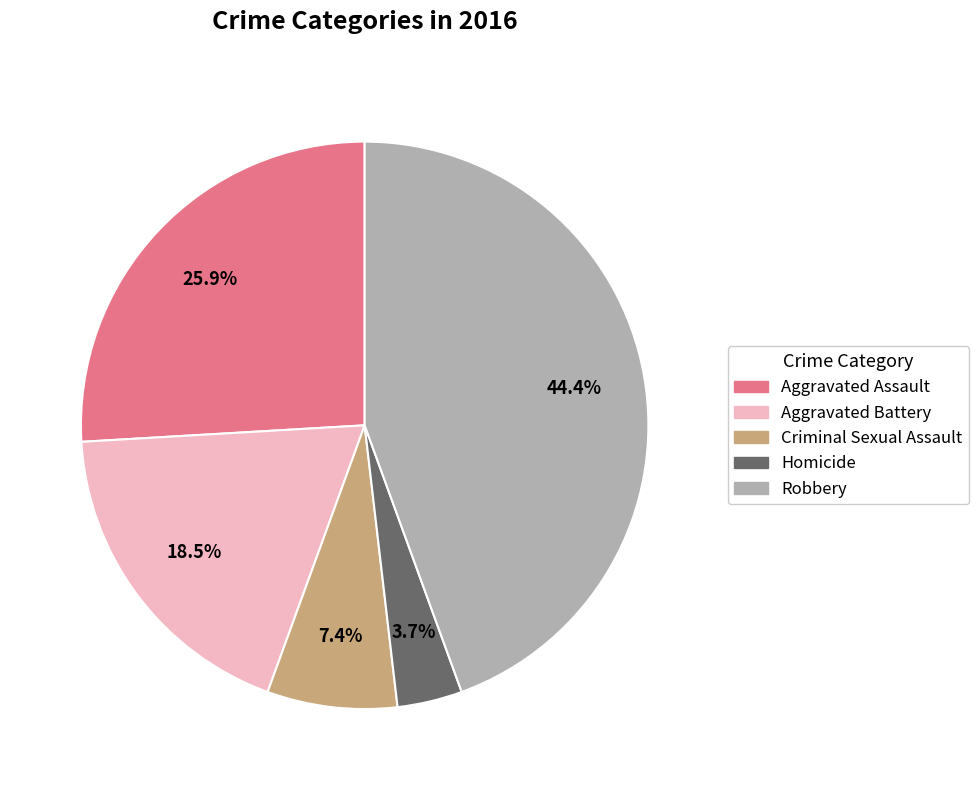

What is the largest slice in the pie chart?

Robbery